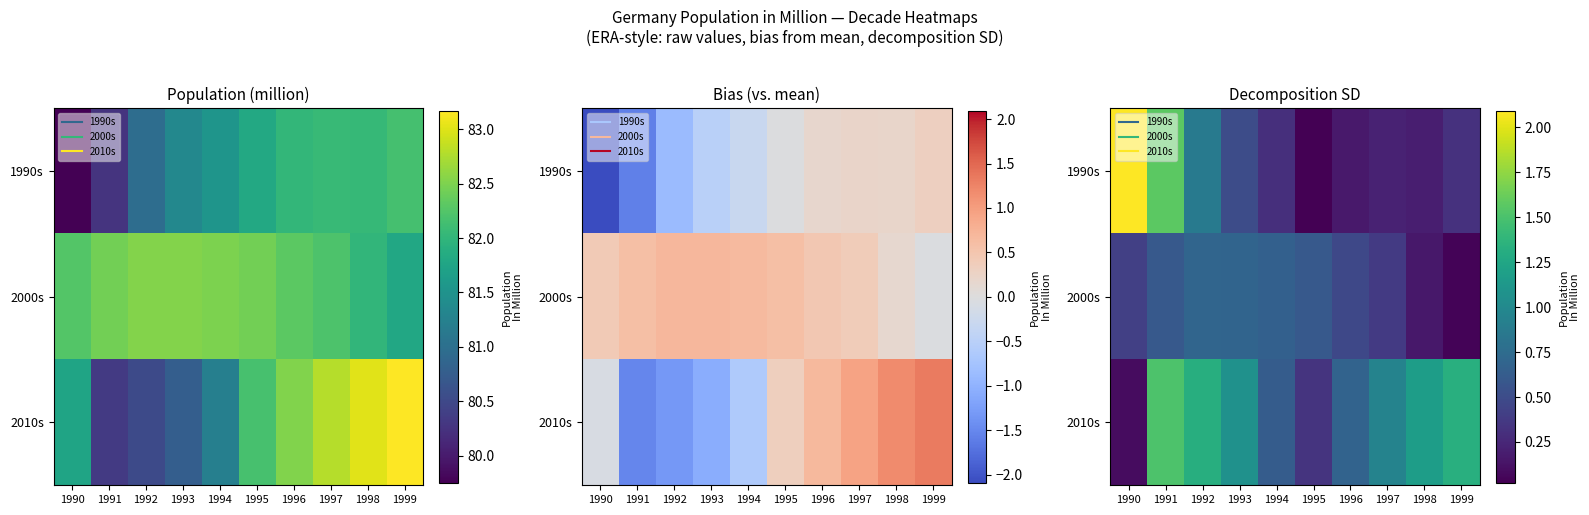

True or false: 1990s has a value of 0.2 at 1996.

True